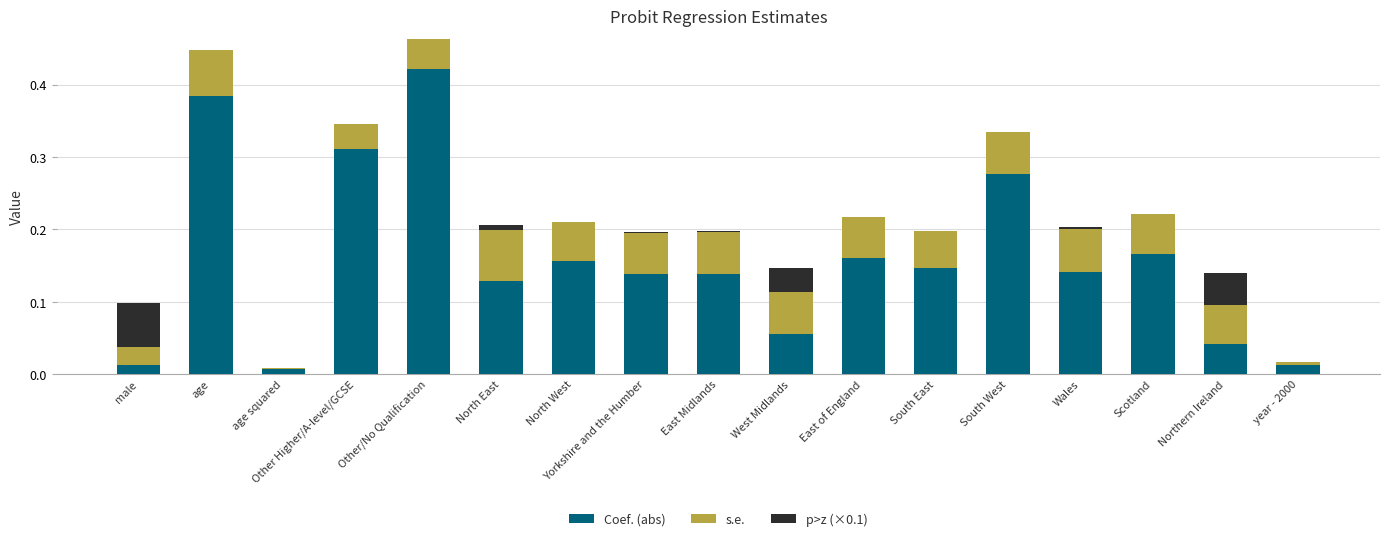

At which category is the sum across all series the highest?

Other/No Qualification